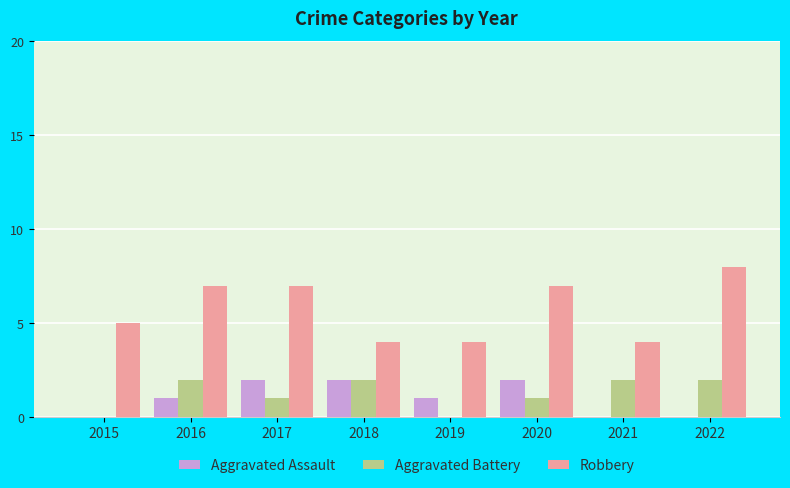

Which series has the largest total across all categories?

Robbery